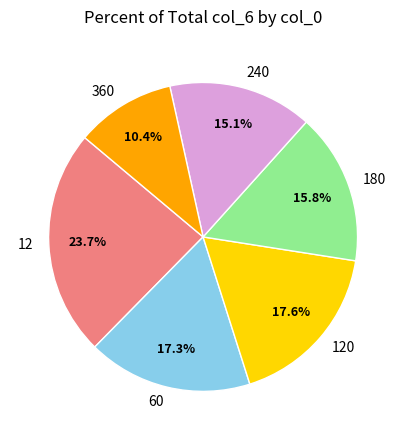

To the nearest percent, what is the average slice percentage?

17%